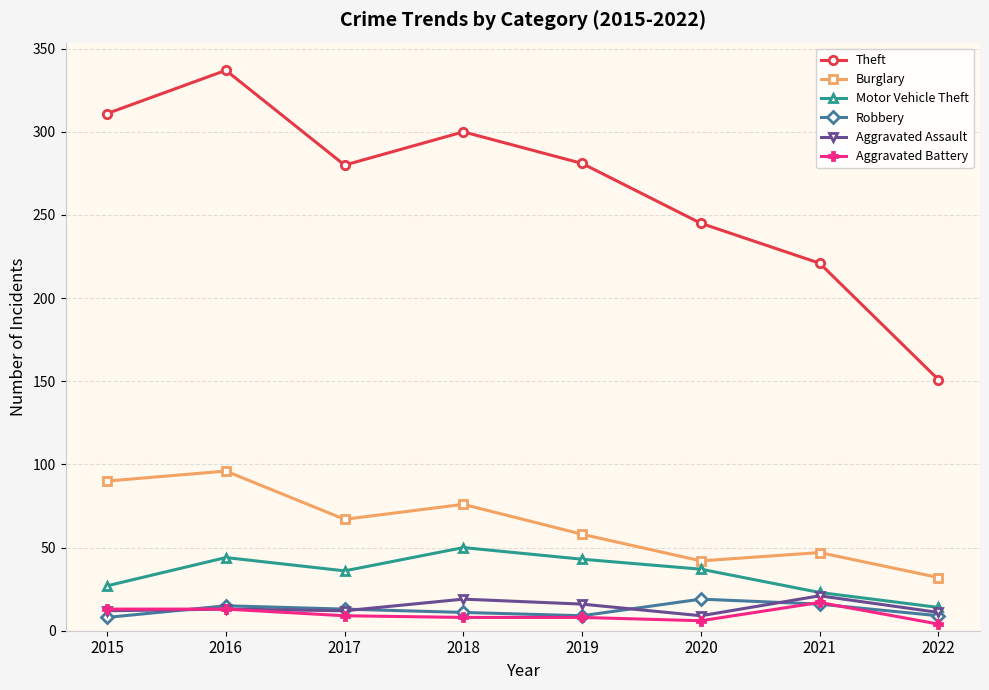

Count the number of data series in this chart.

6